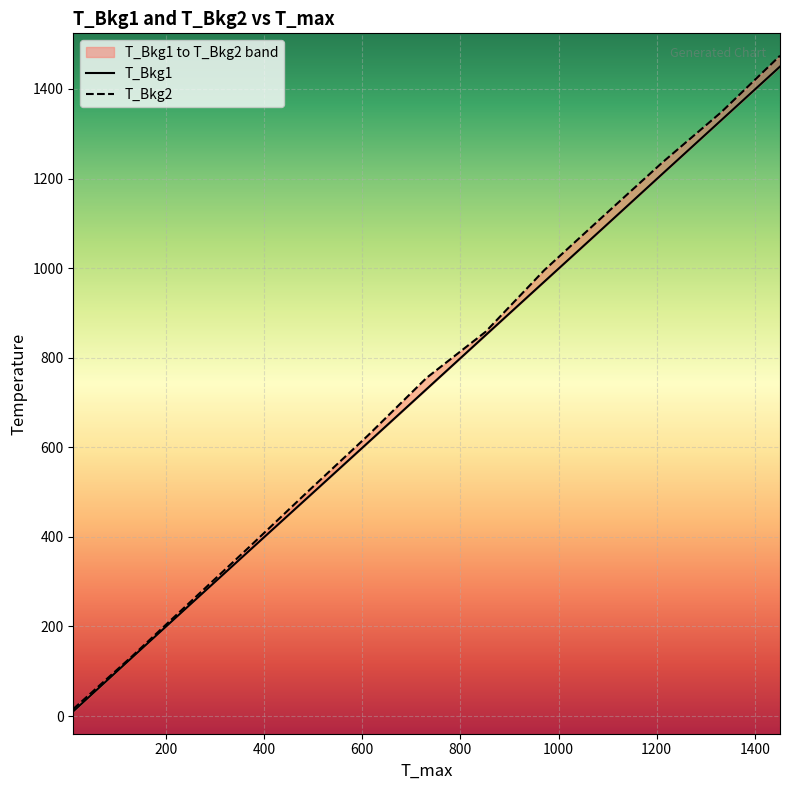

What is the difference between the second highest and minimum values in the T_Bkg2 series?

1332.2